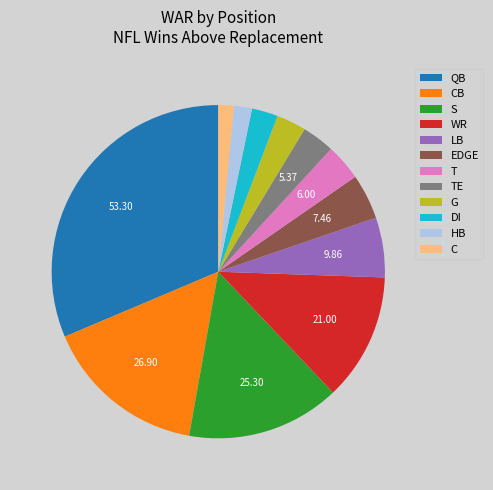

Between C and TE, which is larger?

TE